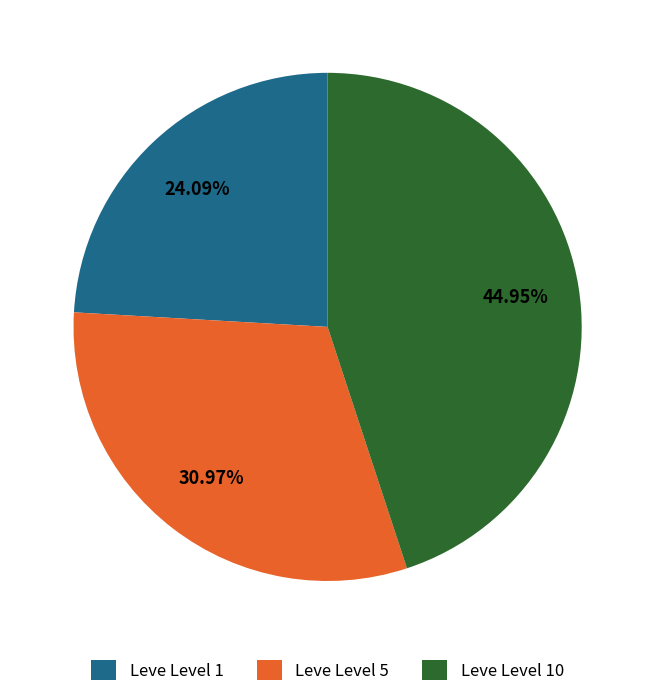

Does Leve Level 1 account for over 50% of the chart?

No